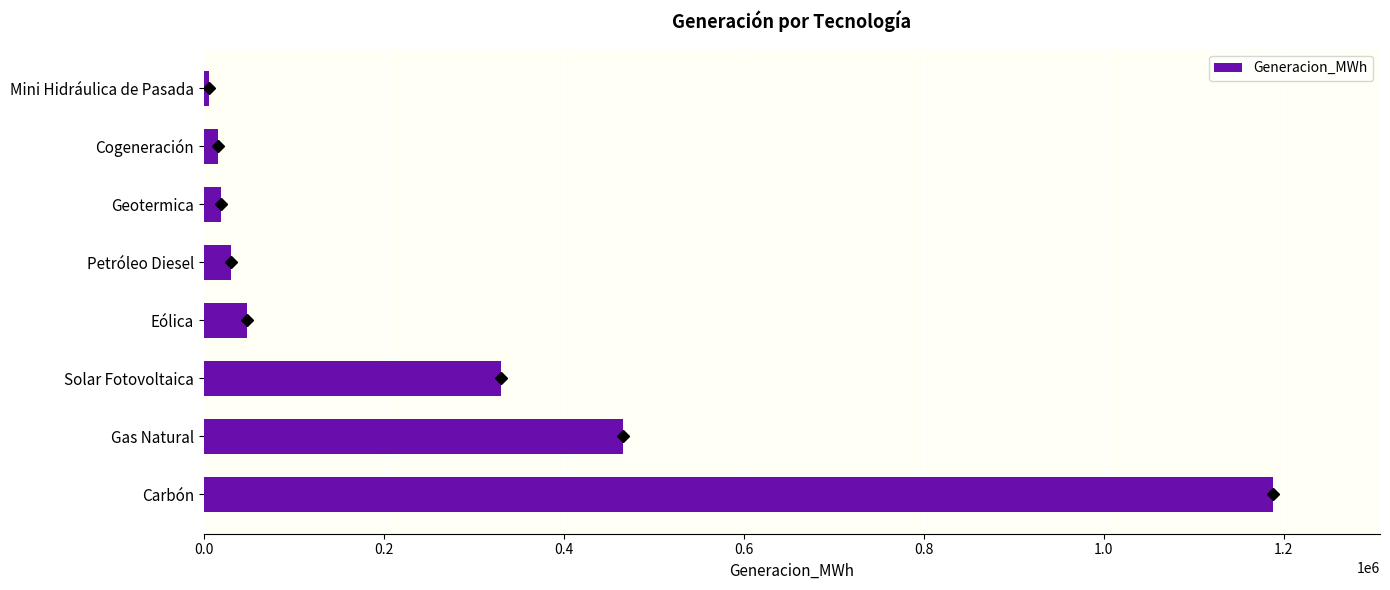

Are the bars horizontal?

Yes